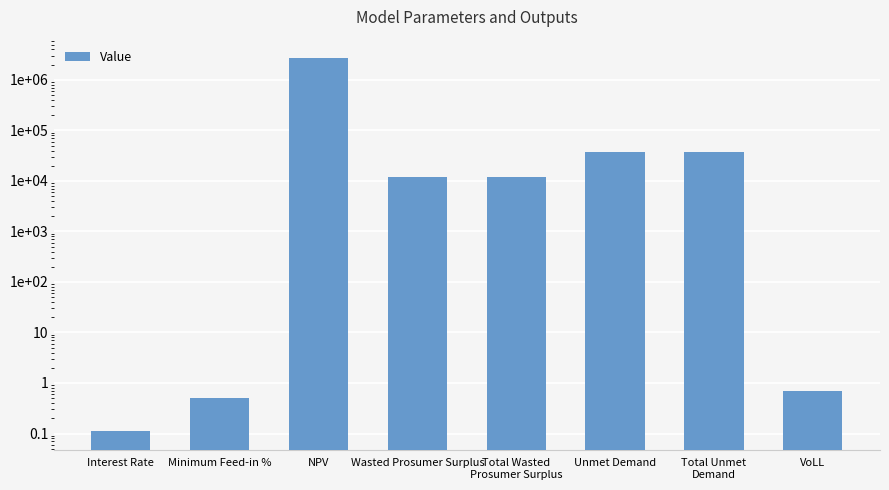

Between Wasted Prosumer Surplus and Total Wasted
Prosumer Surplus, which is larger?

Wasted Prosumer Surplus